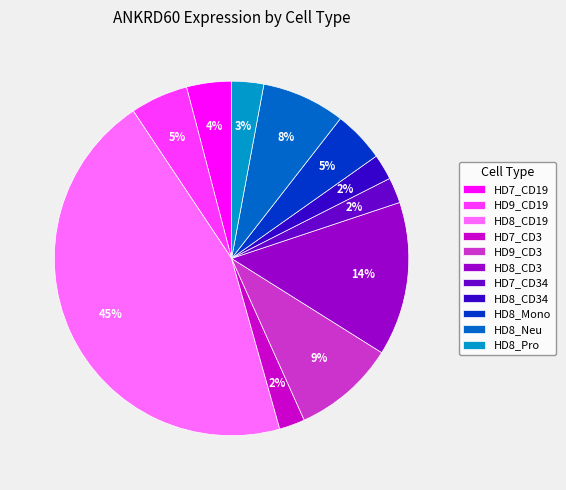

Do HD9_CD3 and HD8_CD19 together represent more than half of the pie?

Yes